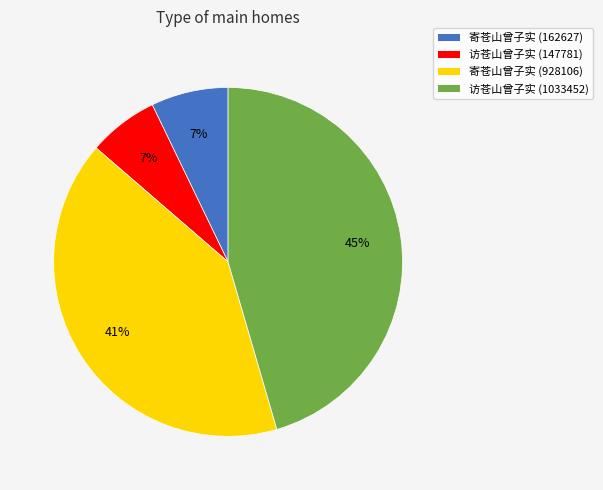

To the nearest percent, what portion does 寄苍山曾子实 (162627) represent?

7%